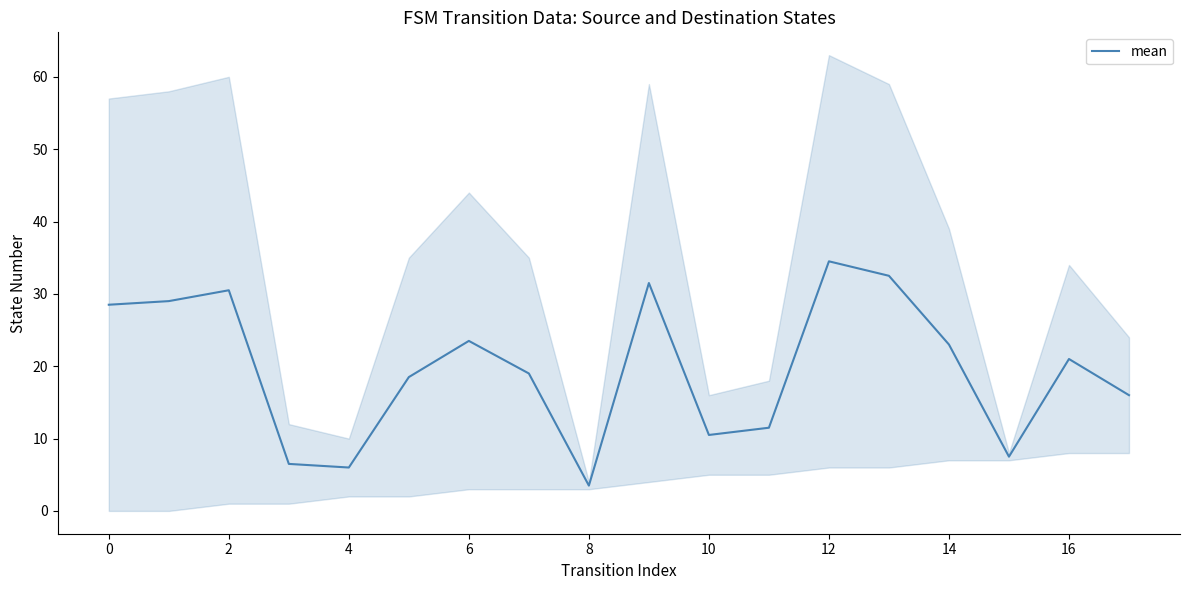

Is it true that mean equals 34.5 at 12?

True